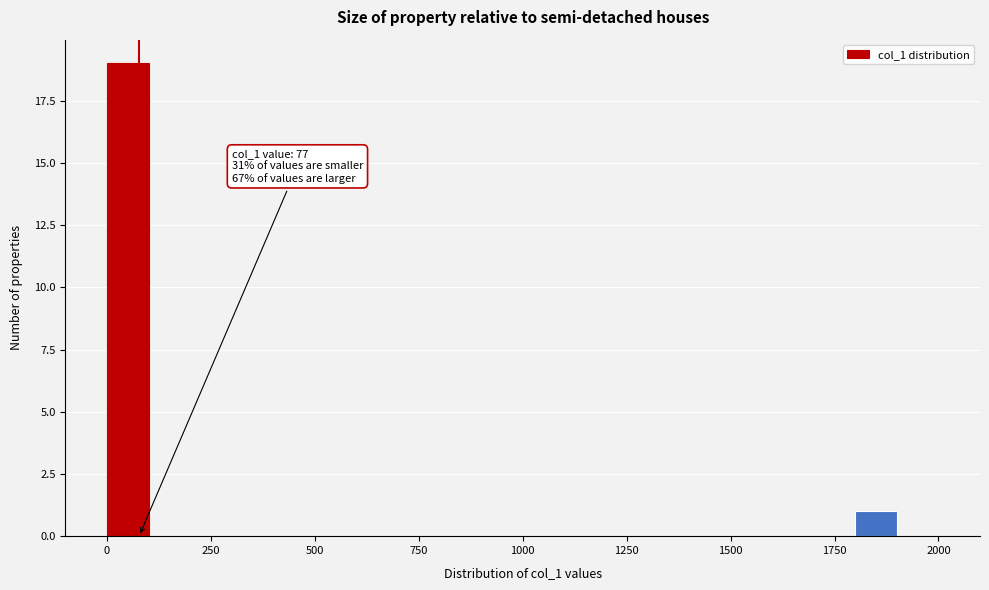

Around what value on the x-axis is the tallest bar? Give the approximate position of its centre, as read against the axis.

50